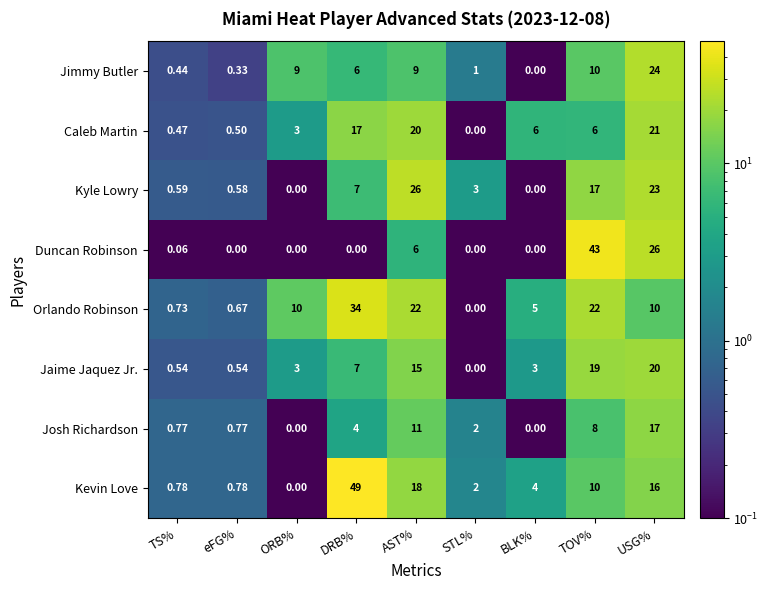

Rank the series by their maximum value, from lowest to highest.

Josh Richardson, Jaime Jaquez Jr., Caleb Martin, Jimmy Butler, Kyle Lowry, Orlando Robinson, Duncan Robinson, Kevin Love